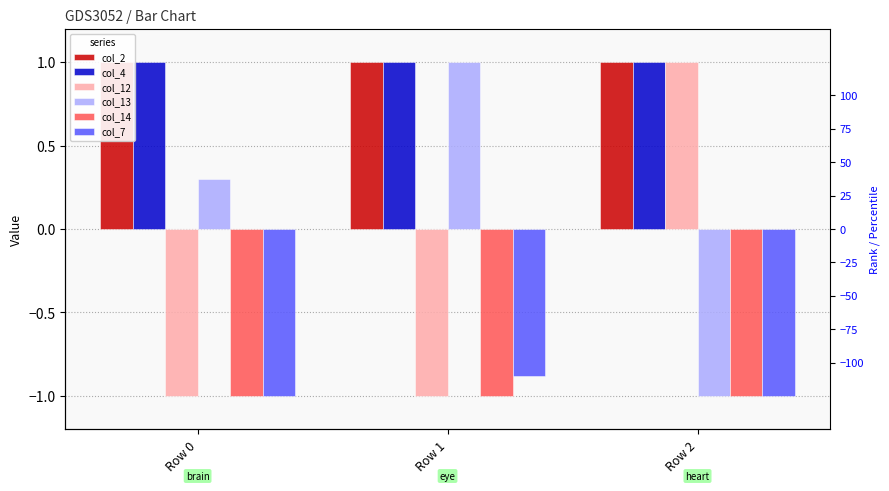

What are all the series names shown in the legend?

col_2, col_4, col_12, col_13, col_14, col_7